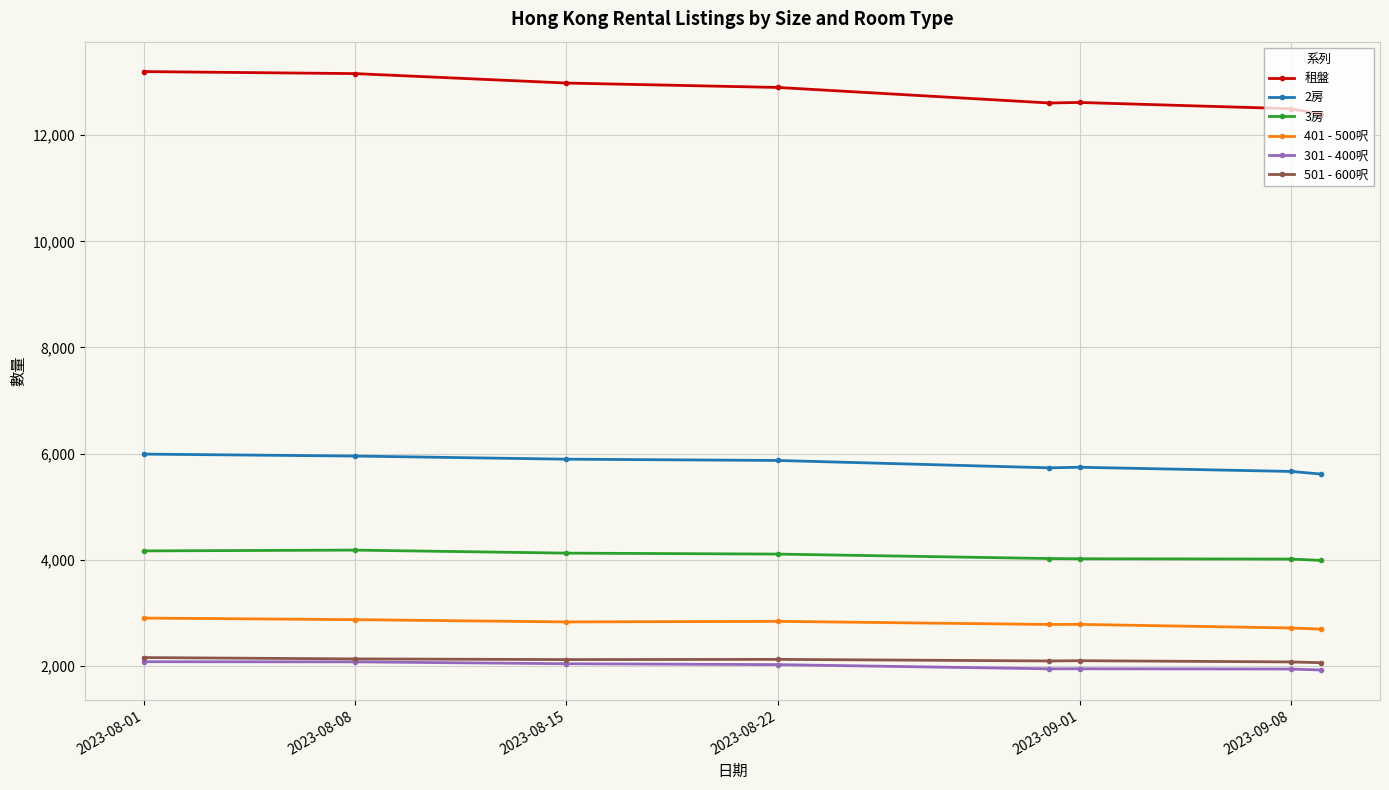

True or false: 501 - 600呎 and 租盤 cross at least once.

False